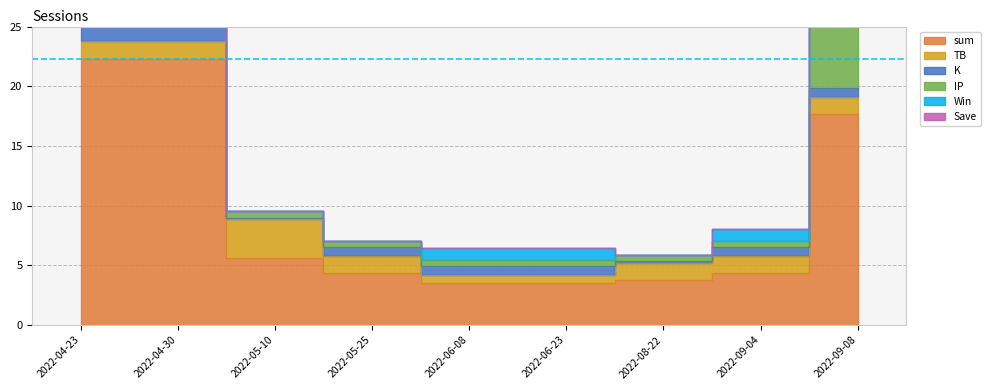

The TB series shows 0.7 at 2022-06-23. True or false?

True